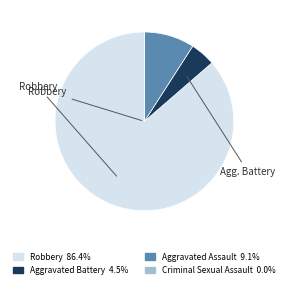

The Aggravated Battery slice represents 5% of the pie. True or false?

True